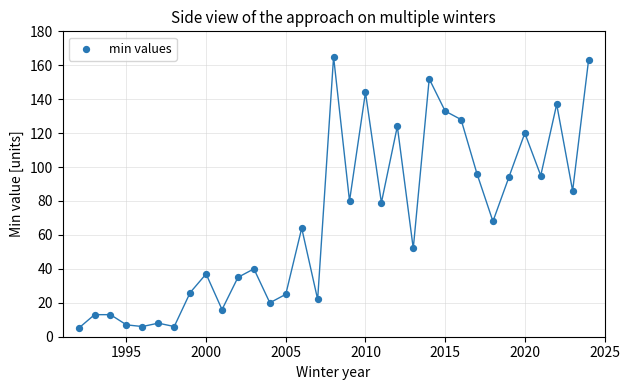

What is the range of X values (max minus min)?

32